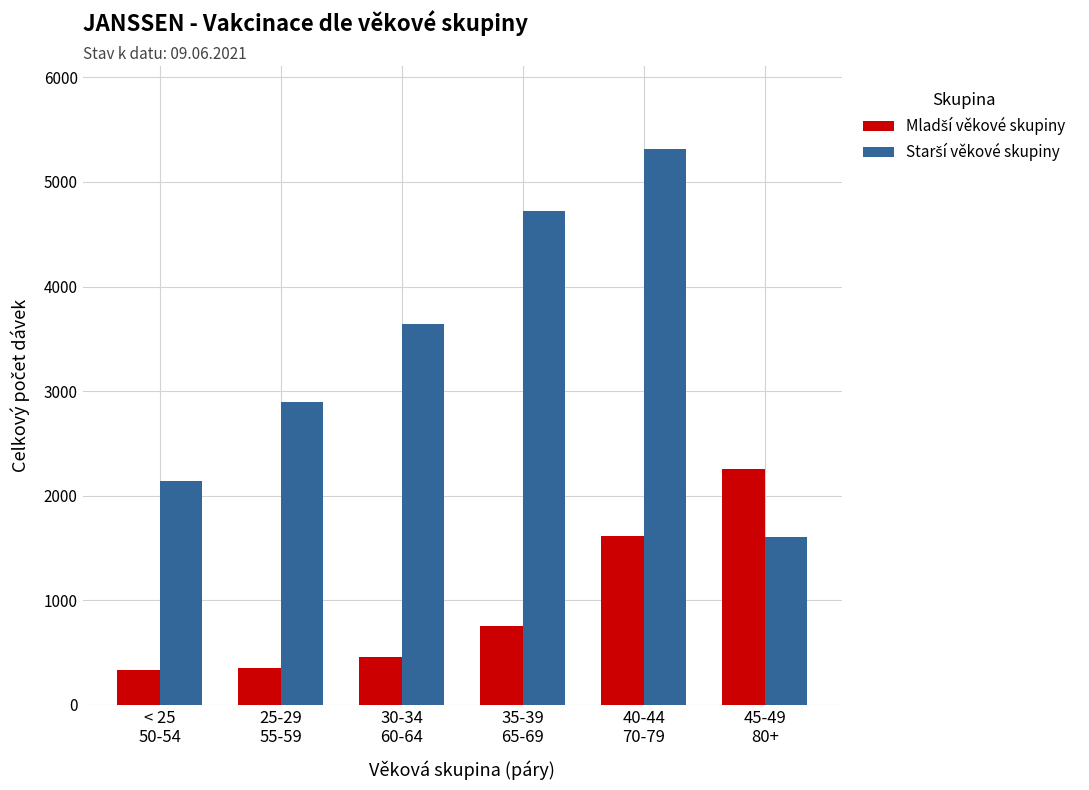

What is the maximum value shown in the chart?

5313